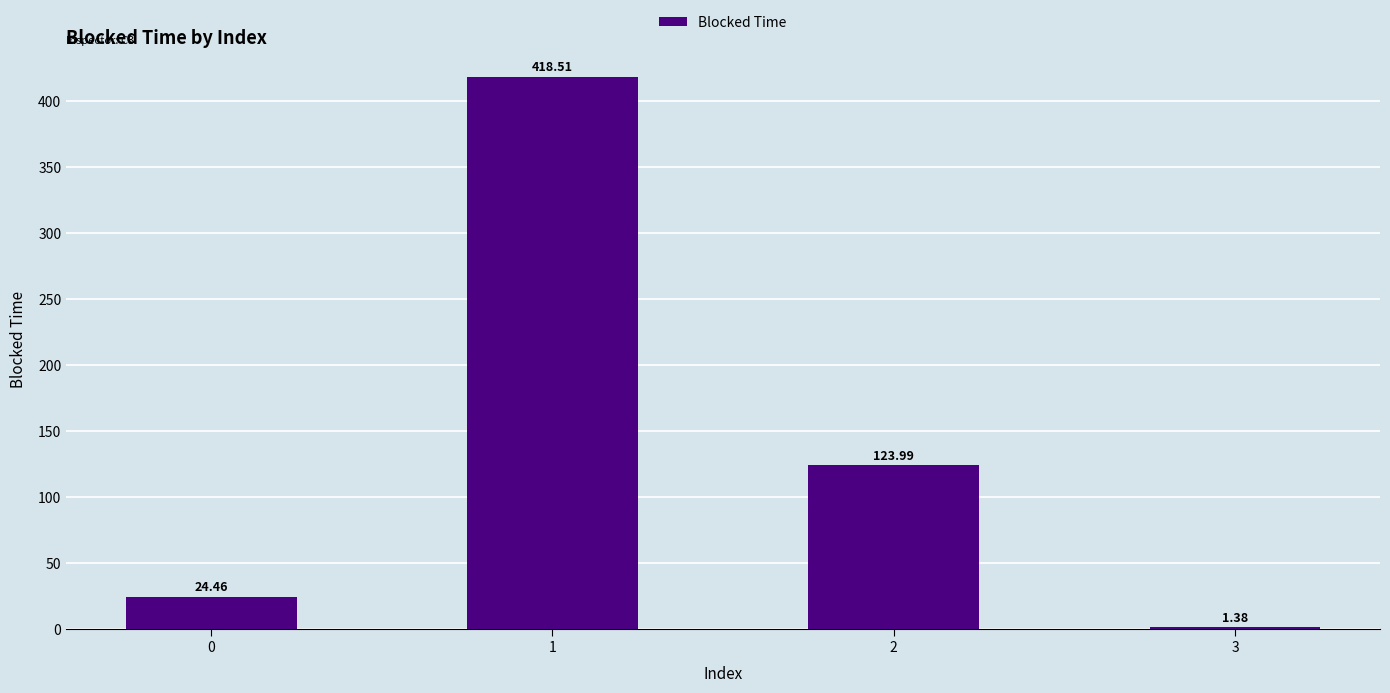

Count the number of values greater than 123.

2